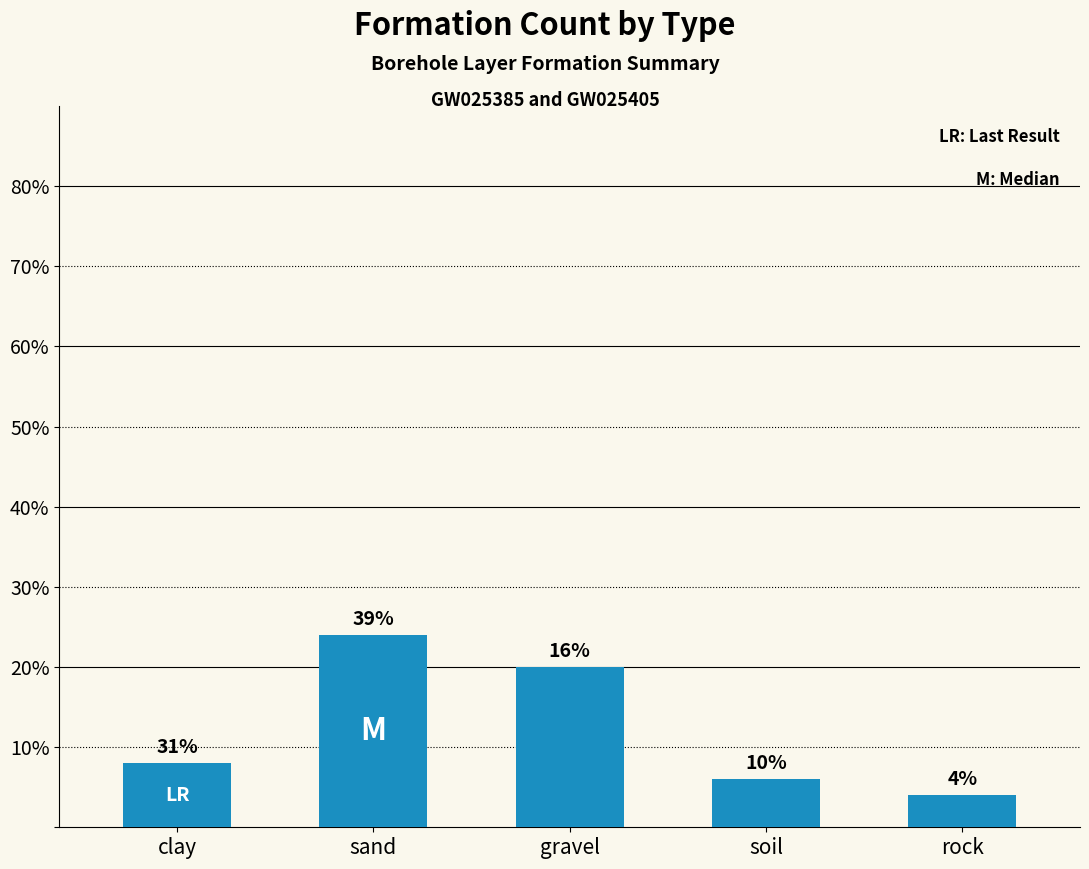

Does the chart contain any negative values?

No